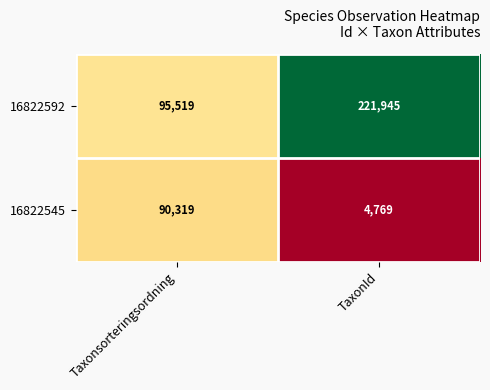

What is the sum of the 16822592 values at TaxonId and Taxonsorteringsordning?

317464